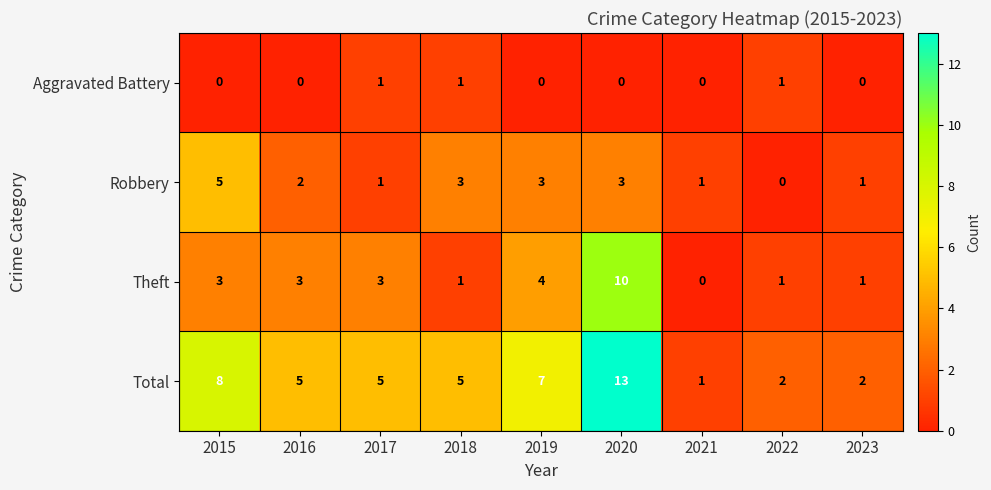

How many categories are shown in the chart?

9